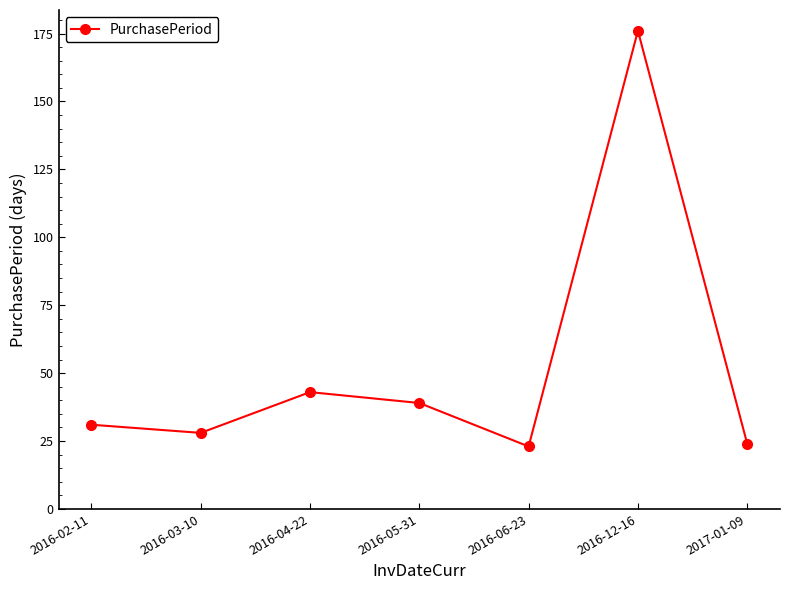

What is the label of the 5th point from the right?

2016-04-22